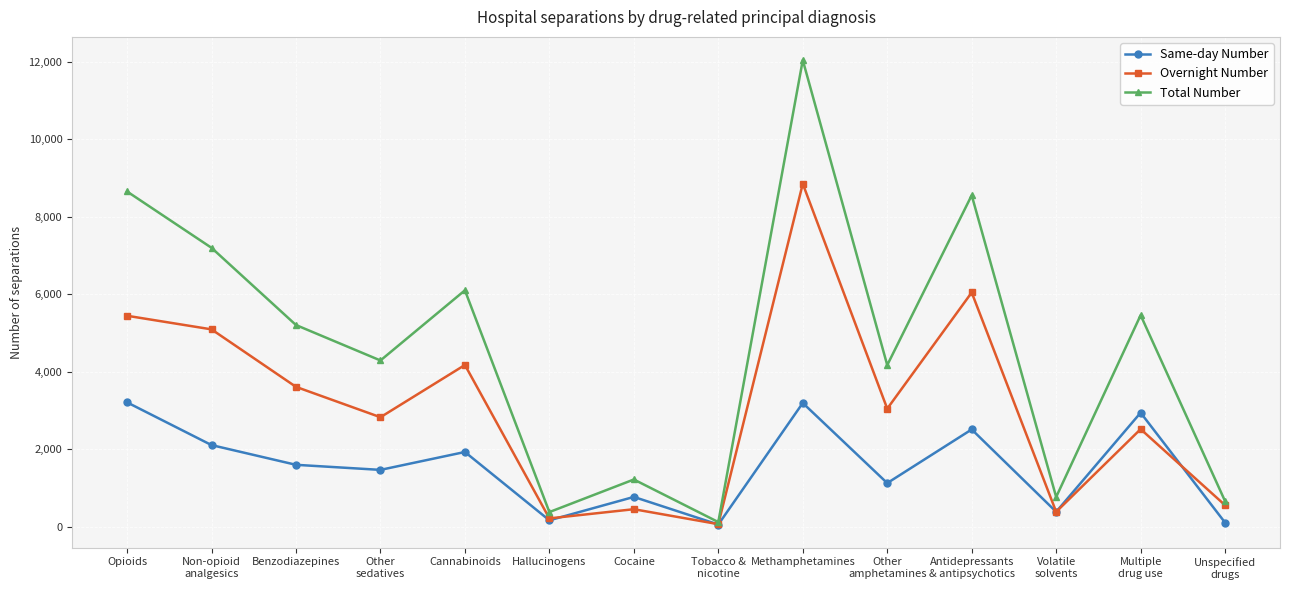

Rank the series by their maximum value, from highest to lowest.

Total Number, Overnight Number, Same-day Number